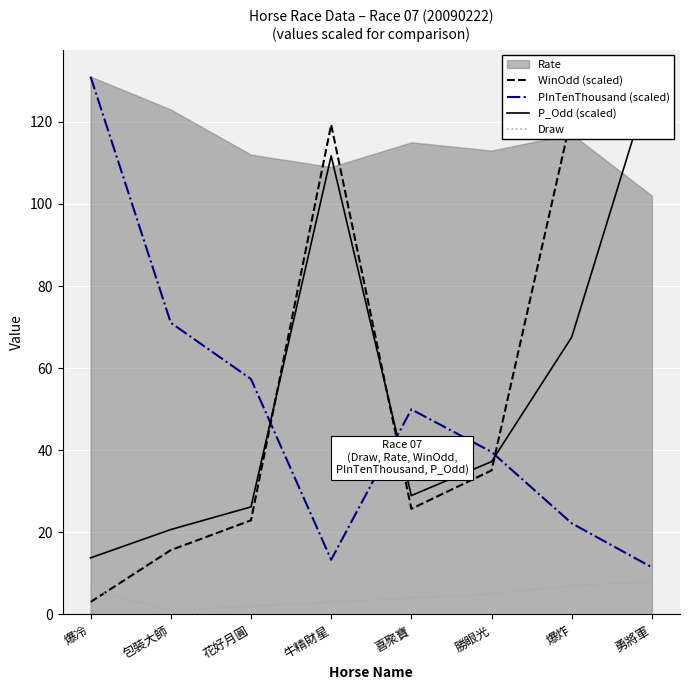

At which label does Draw first exceed 5?

爆冷